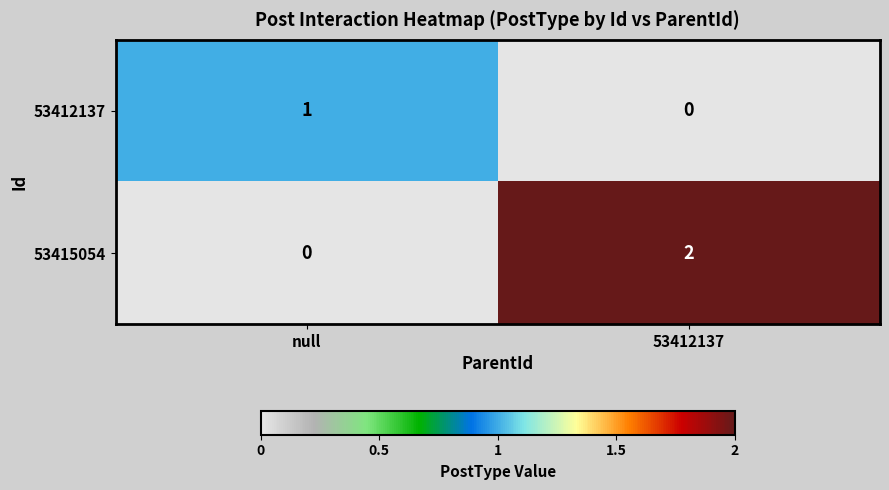

The 53415054 series shows 2 at 53412137. True or false?

True